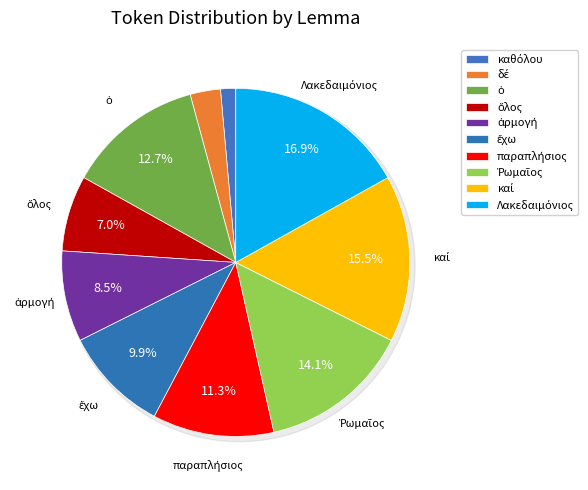

Rank the categories by value from highest to lowest.

Λακεδαιμόνιος, καί, Ῥωμαῖος, ὁ, παραπλήσιος, ἔχω, ἁρμογή, ὅλος, δέ, καθόλου